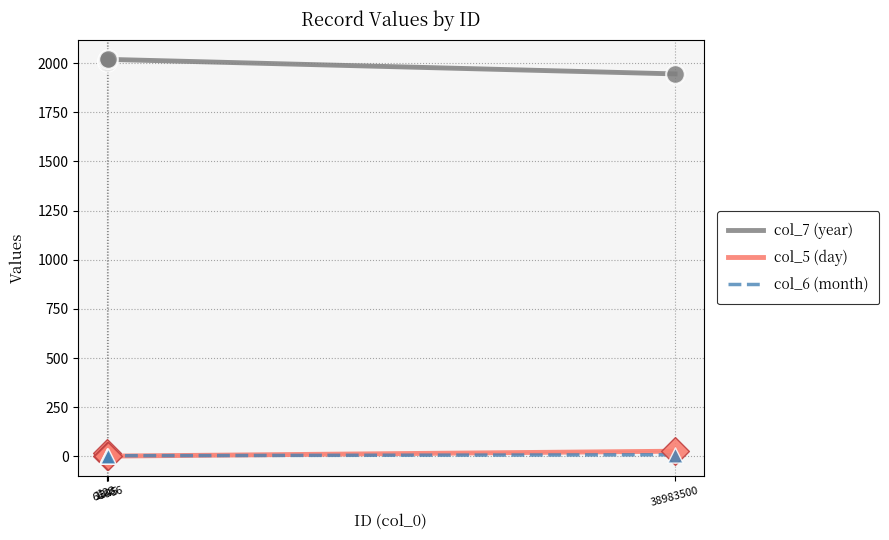

Which series has the largest total across all categories?

col_7 (year)